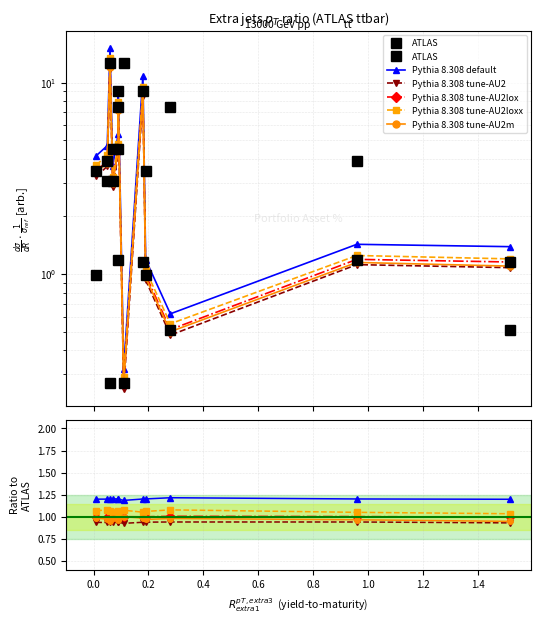

True or false: Pythia 8.308 tune-AU2loxx and ATLAS intersect in this chart.

True